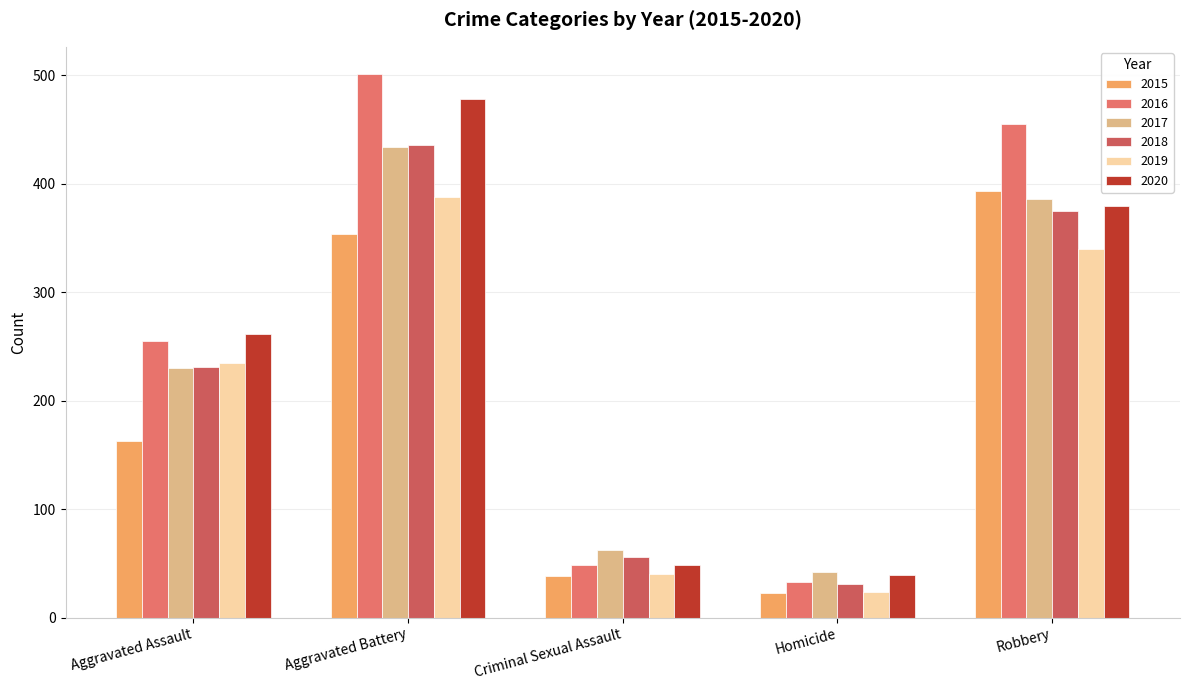

What is the label of the 1st bar from the right?

Robbery